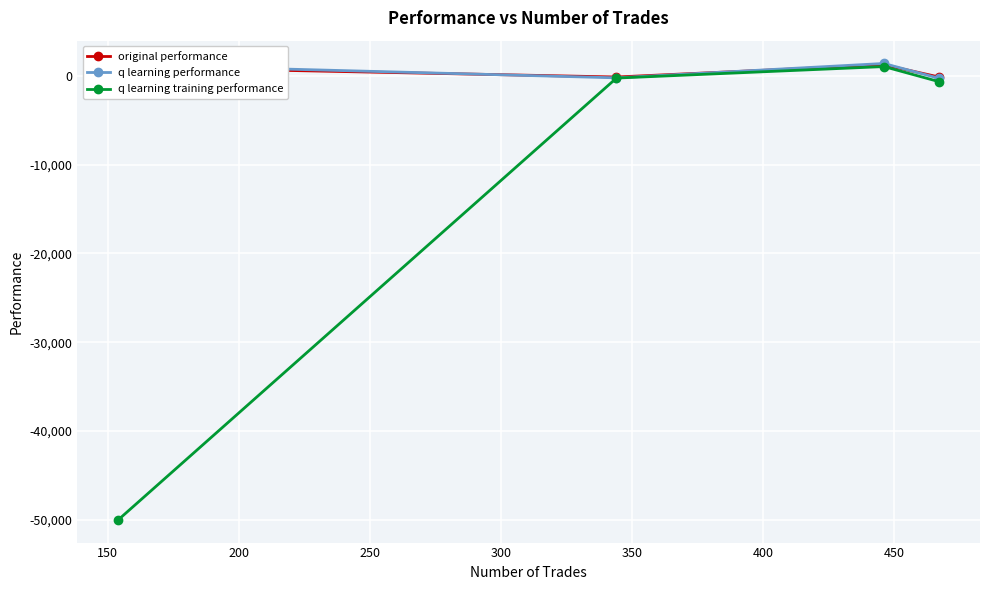

What is the greatest value displayed?

1377.4